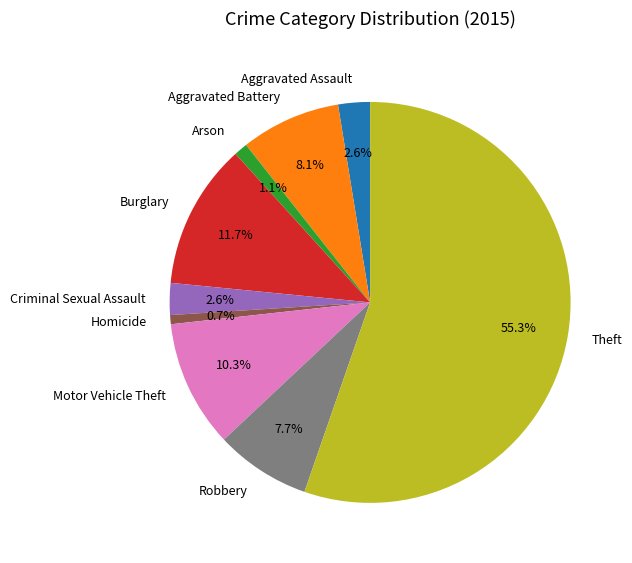

True or false: Arson accounts for 1% of the total.

True